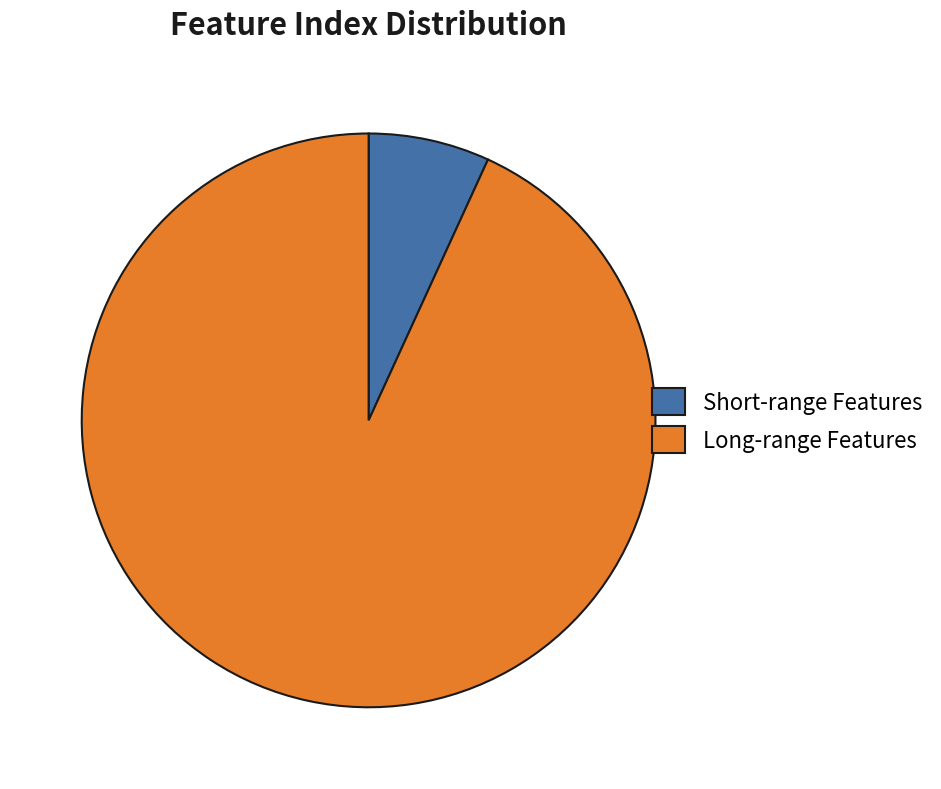

Approximately how many times larger is the value at Long-range Features compared to Short-range Features?

13.6